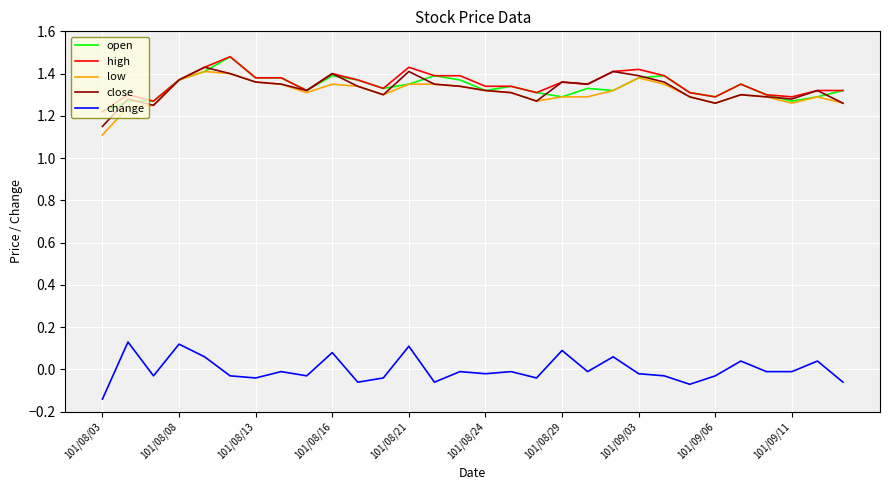

True or false: change and high intersect in this chart.

False